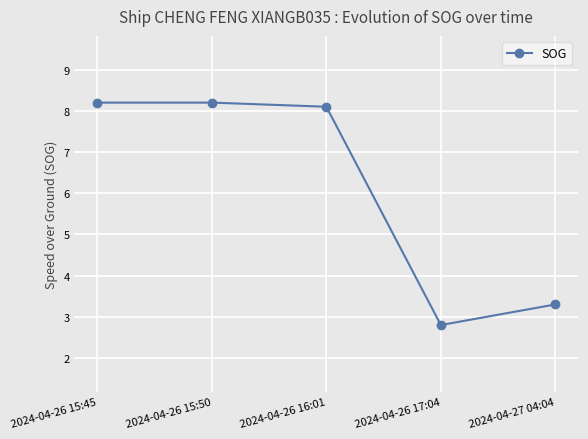

Which category has the lowest value across all series?

2024-04-26 17:04